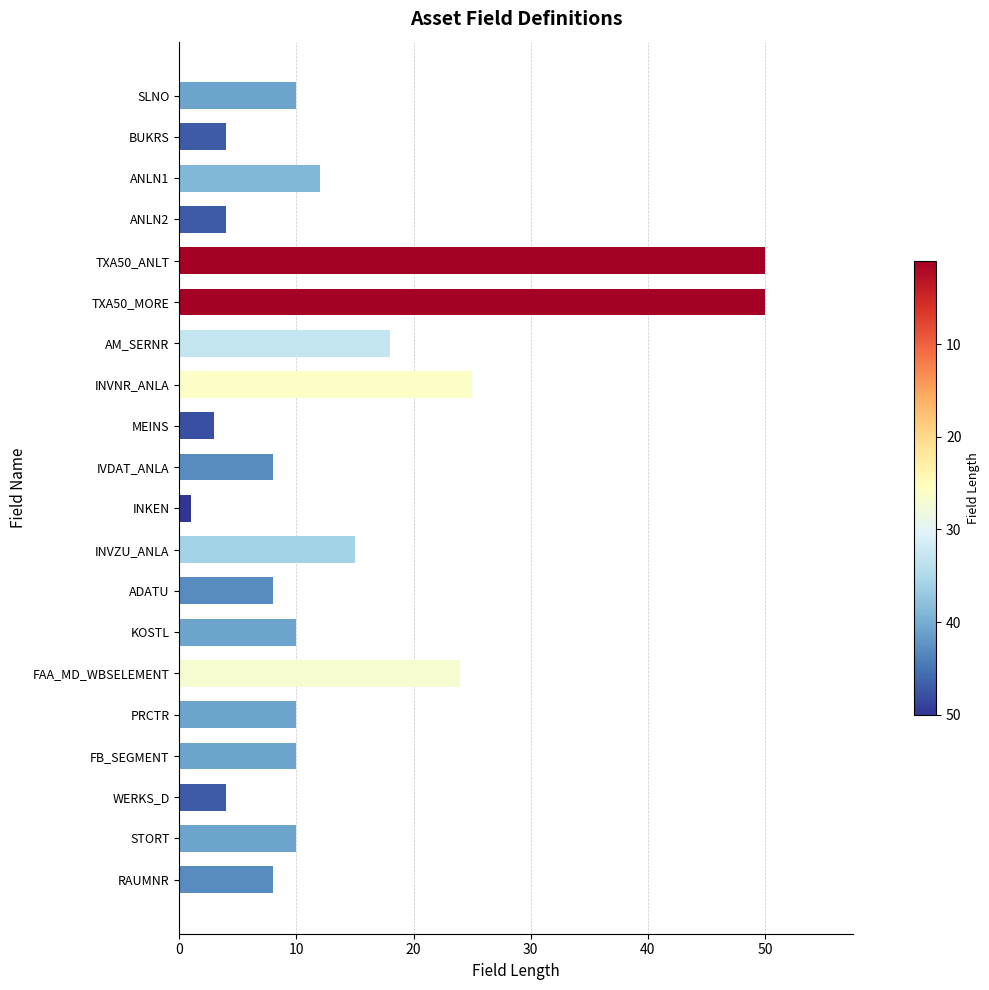

What is the difference between the maximum and minimum values?

49